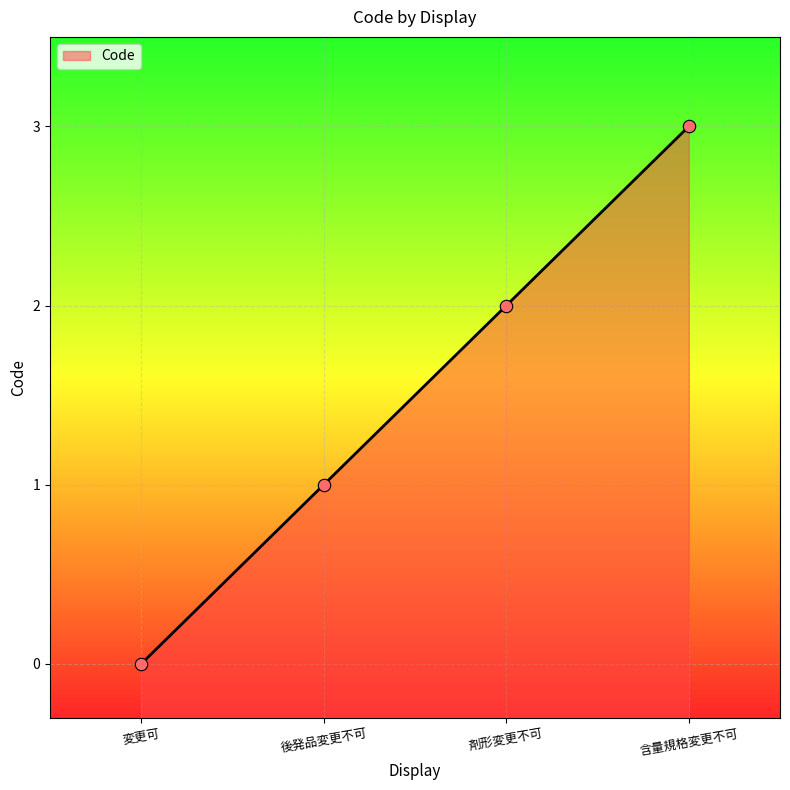

What is the change in value from 後発品変更不可 to 剤形変更不可?

+1